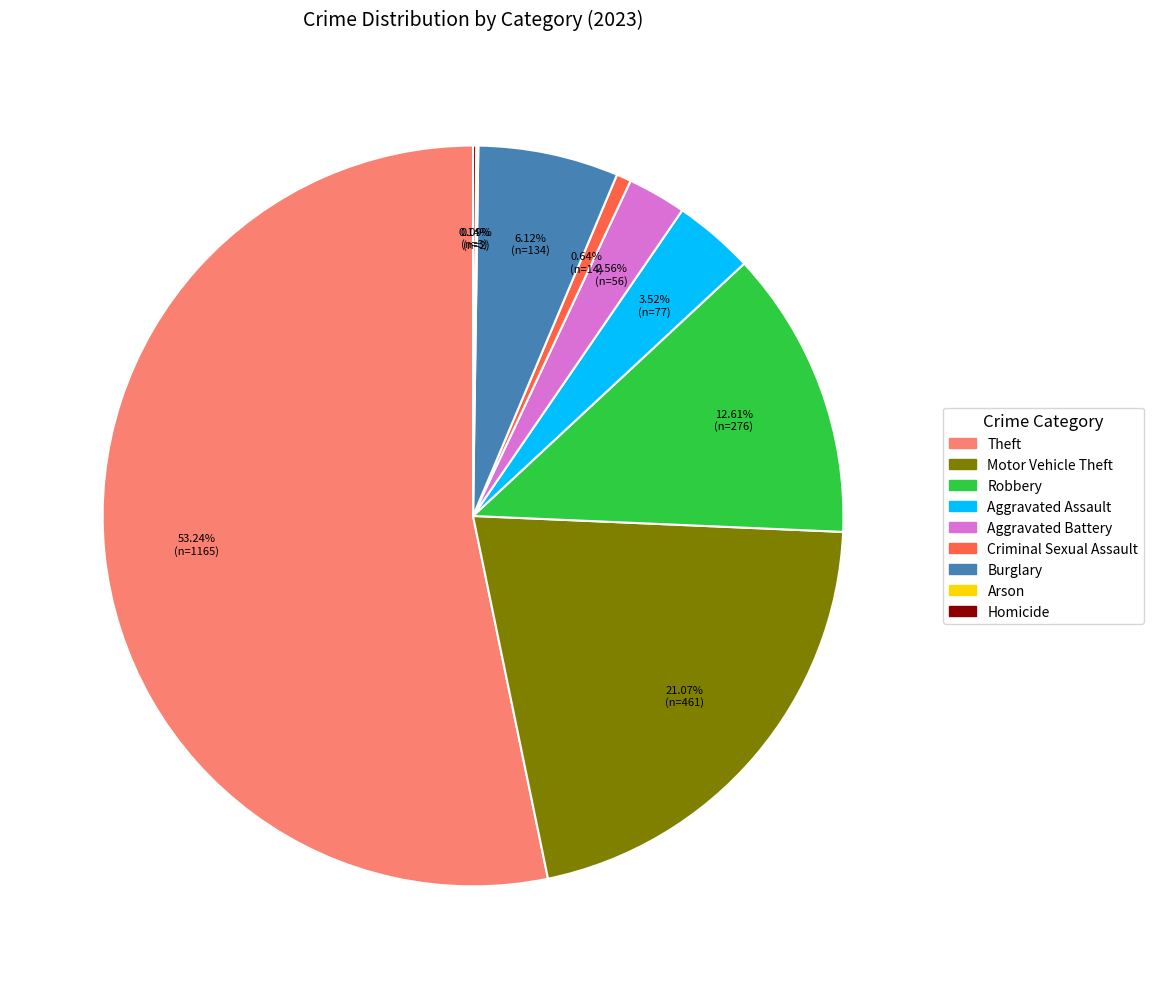

Is Aggravated Assault the majority of the pie?

No